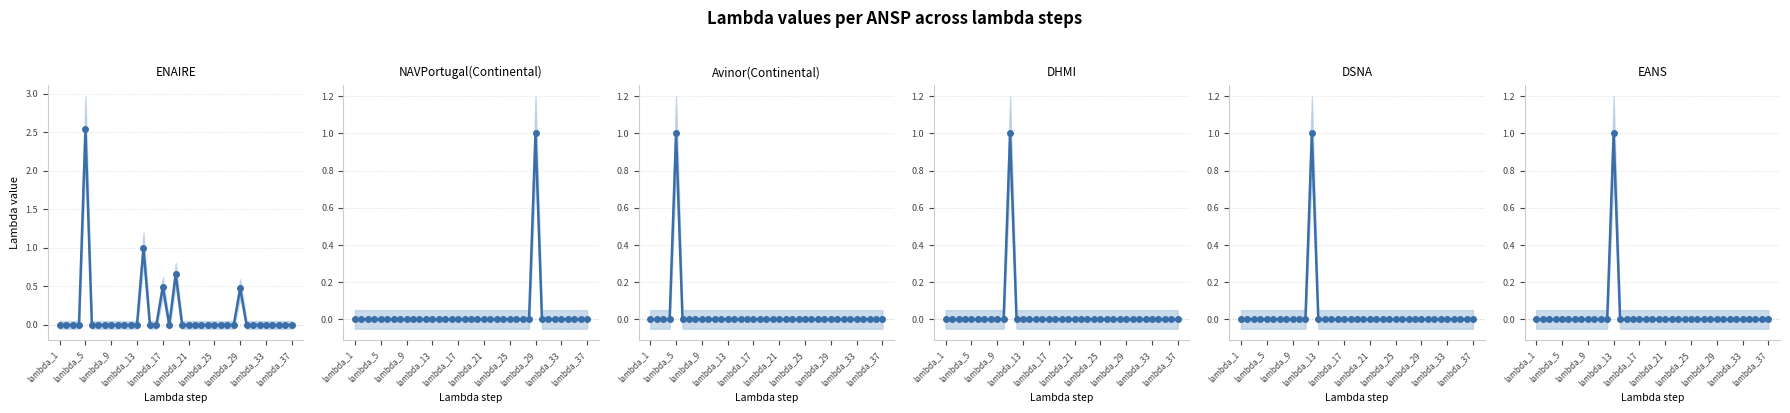

What is the maximum value for DHMI?

1.0